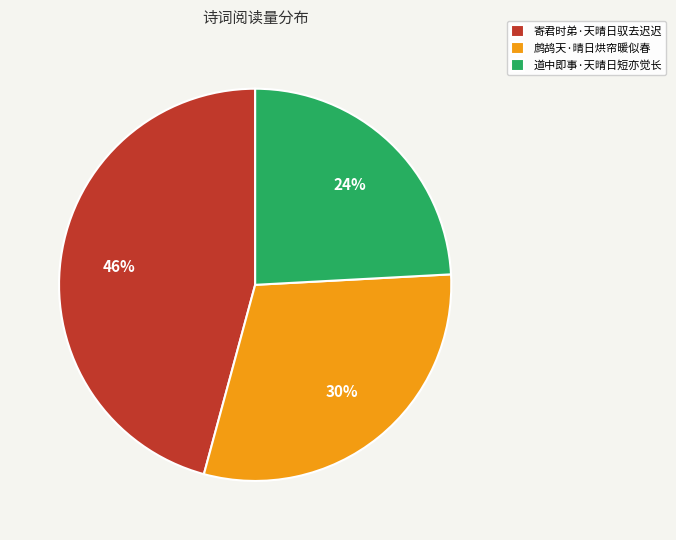

To the nearest percent, what portion does 寄君时弟·天晴日驭去迟迟 represent?

46%